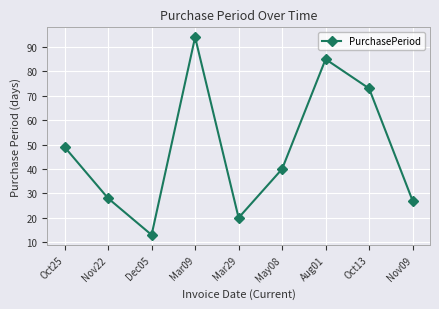

What is the difference between the values at Nov22 and Nov09?

1